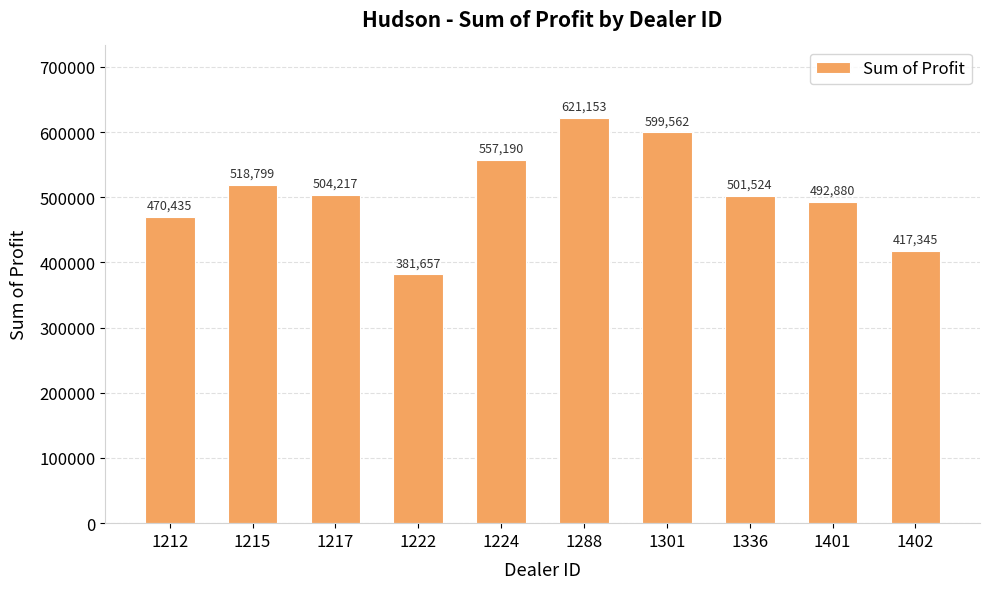

At which label does the data first exceed 504217?

1215